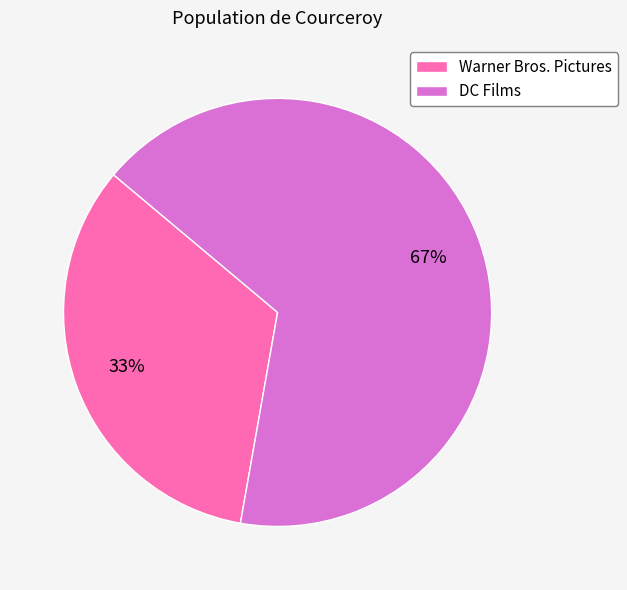

Is the sum of Warner Bros. Pictures and DC Films greater than half?

Yes